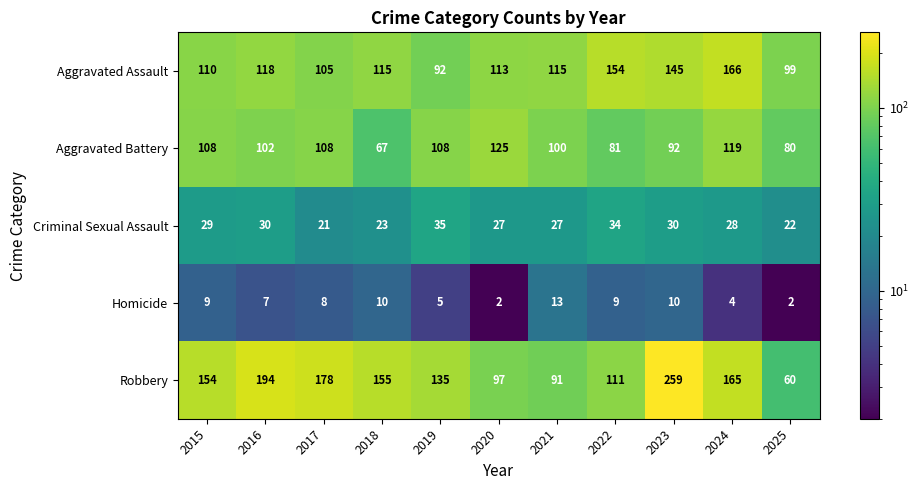

What is the greatest value displayed?

259